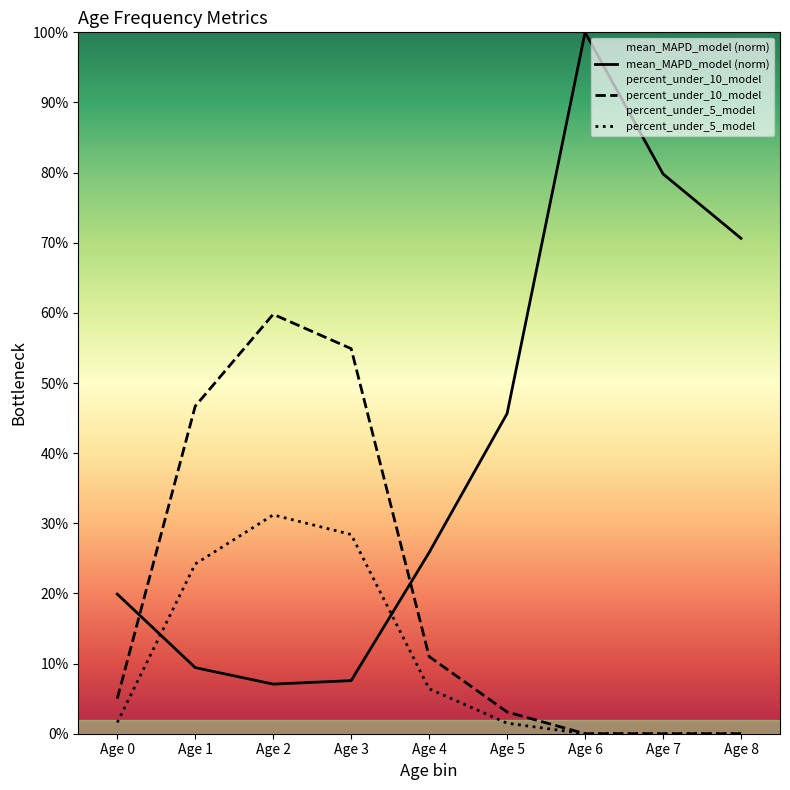

True or false: percent_under_10_model and percent_under_5_model cross at least once.

False